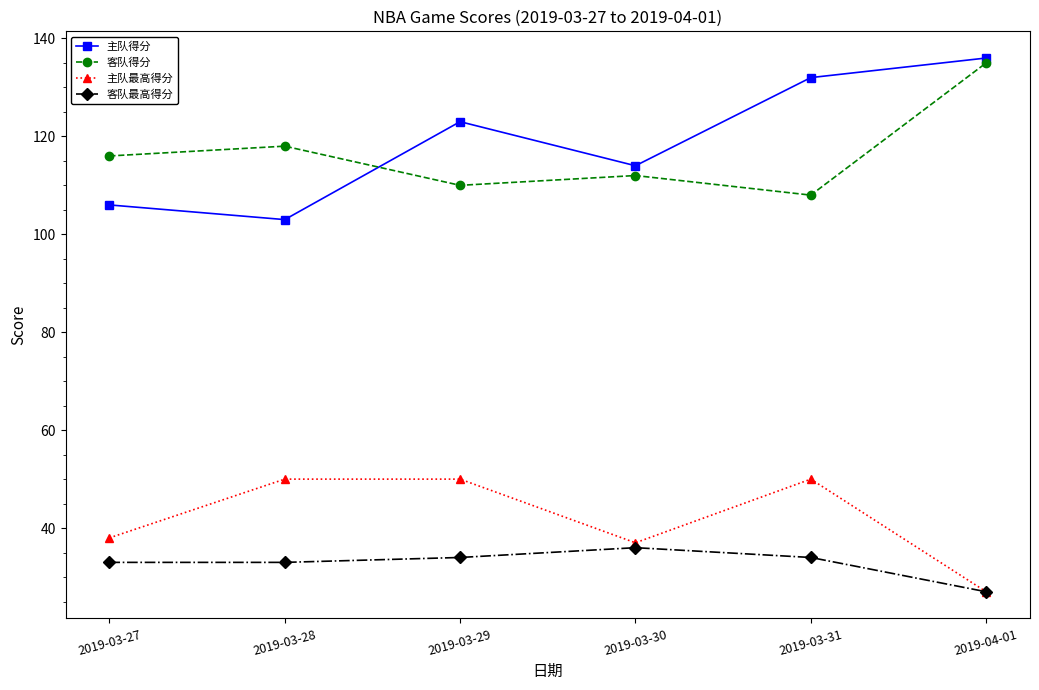

What is the sum of the 主队得分 values at 2019-03-31 and 2019-04-01?

268